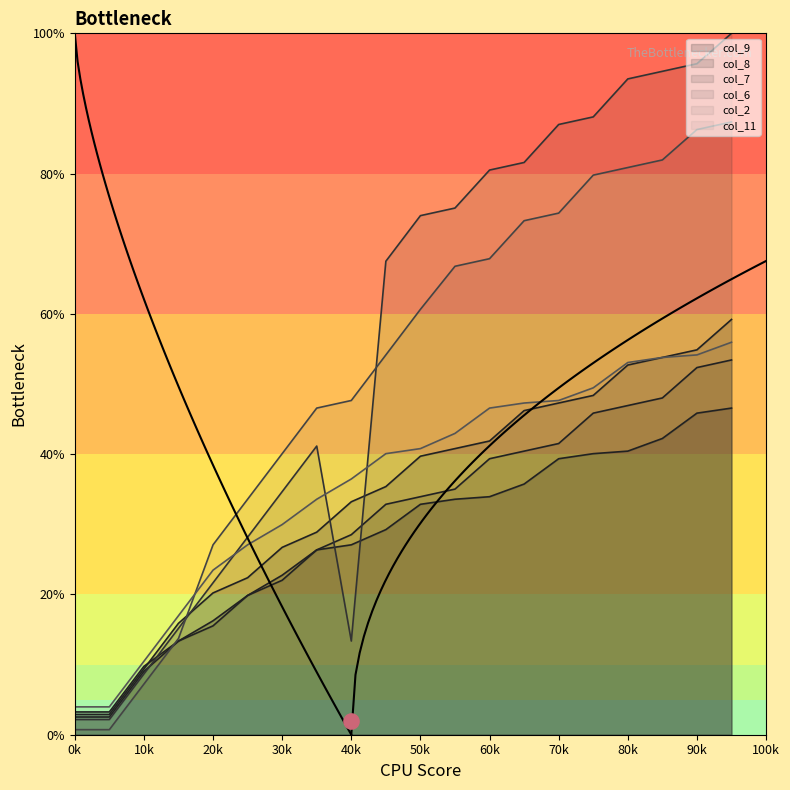

Is the value of col_11 at 15 greater than the value of col_6 at 0?

Yes